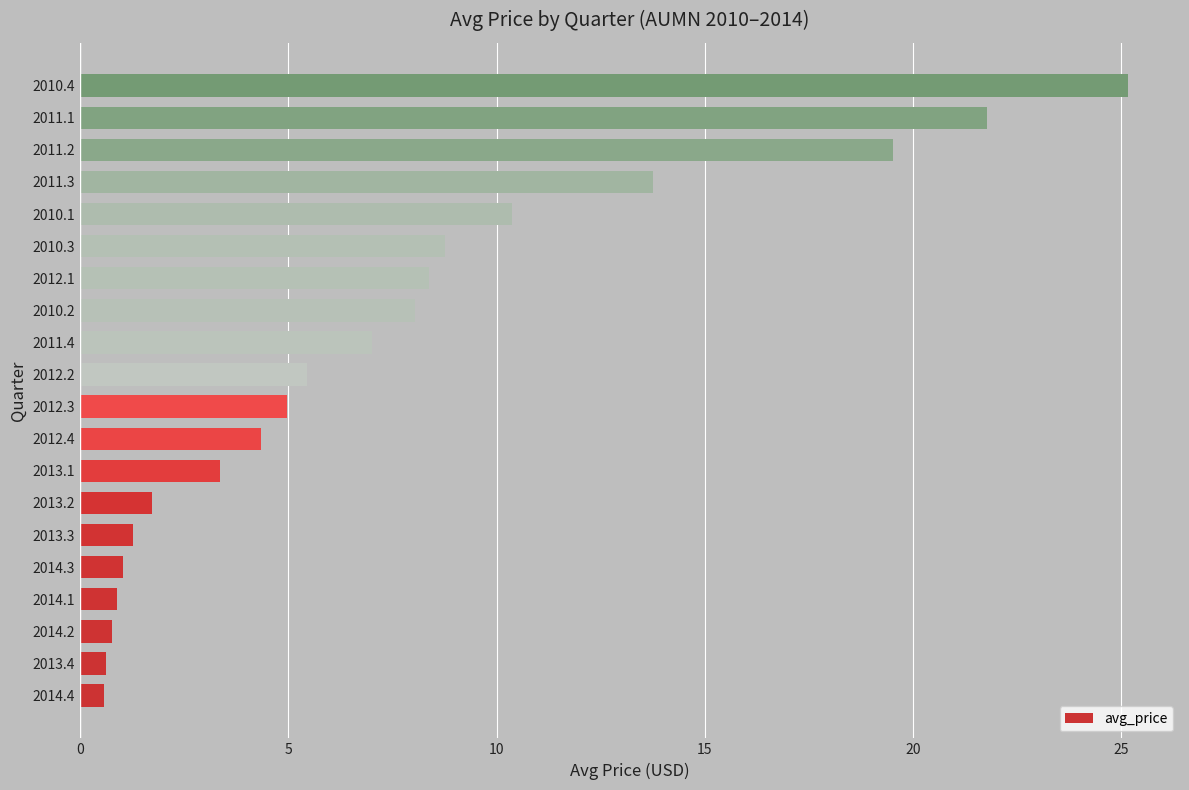

The value at 2013.2 is 2.6. True or false?

False